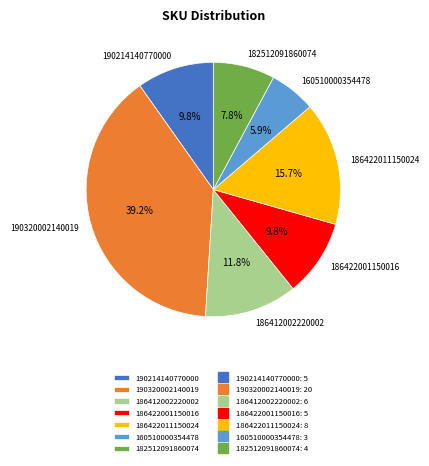

Between 182512091860074 and 186422001150016, which is larger?

186422001150016